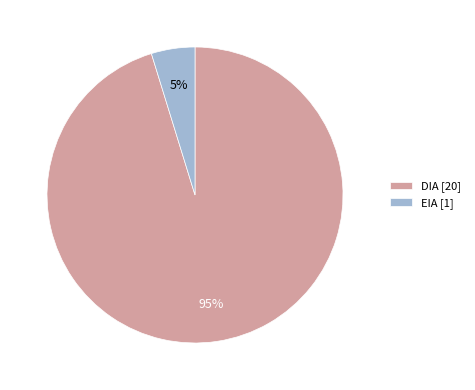

How many slices are in this pie chart?

2